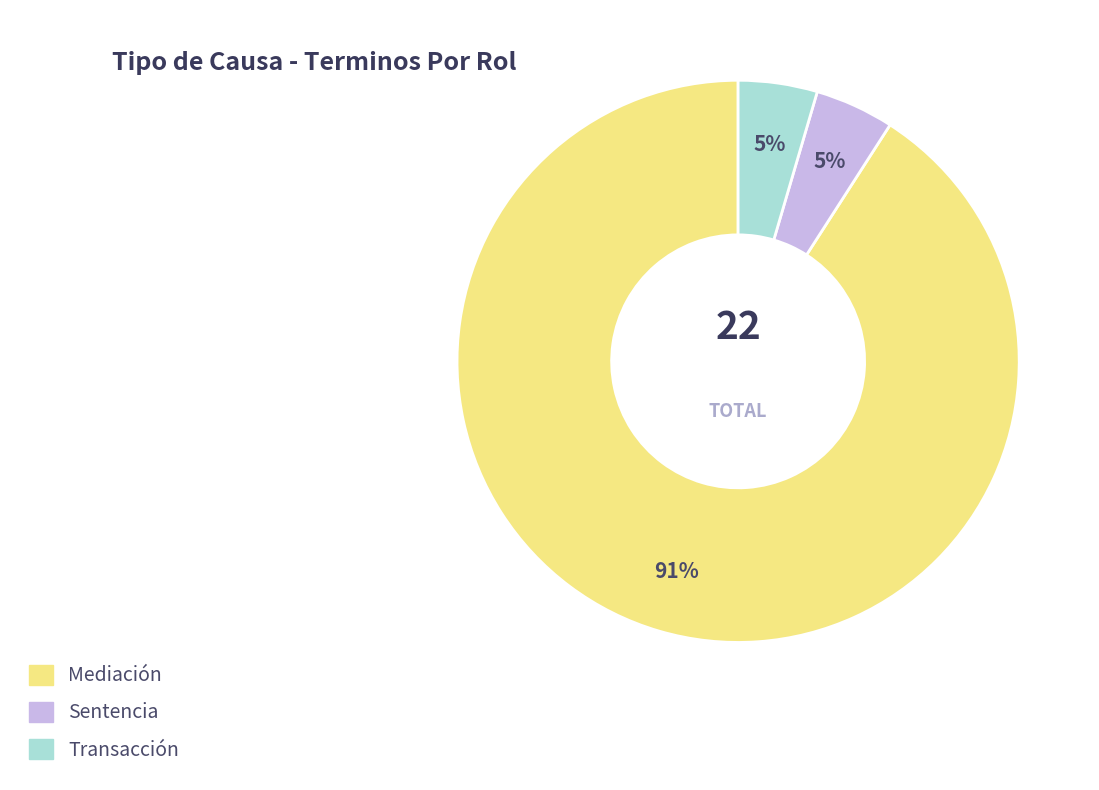

The Transacción slice represents 18% of the pie. True or false?

False